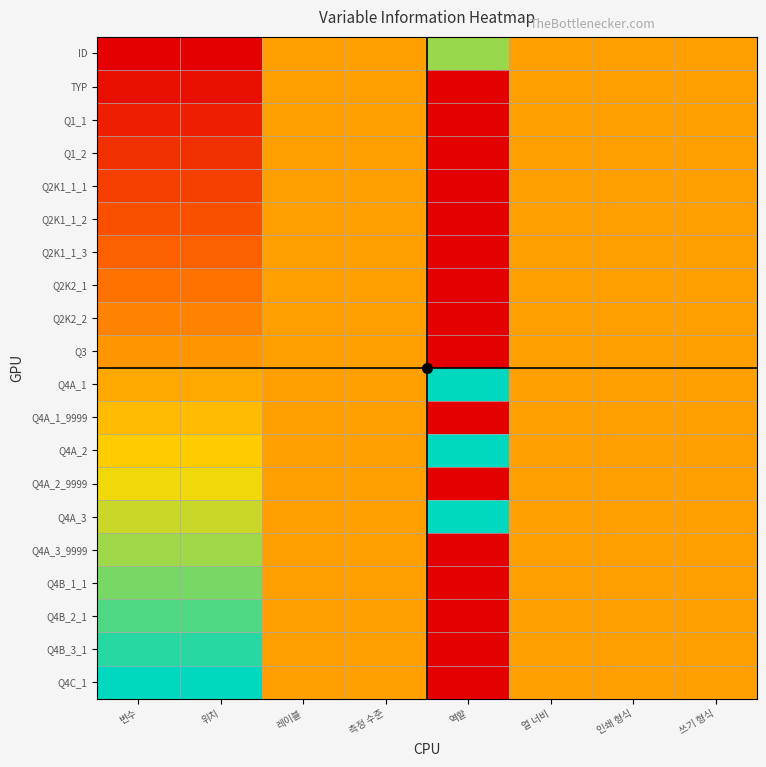

Which series has the widest spread of values?

Q4C_1